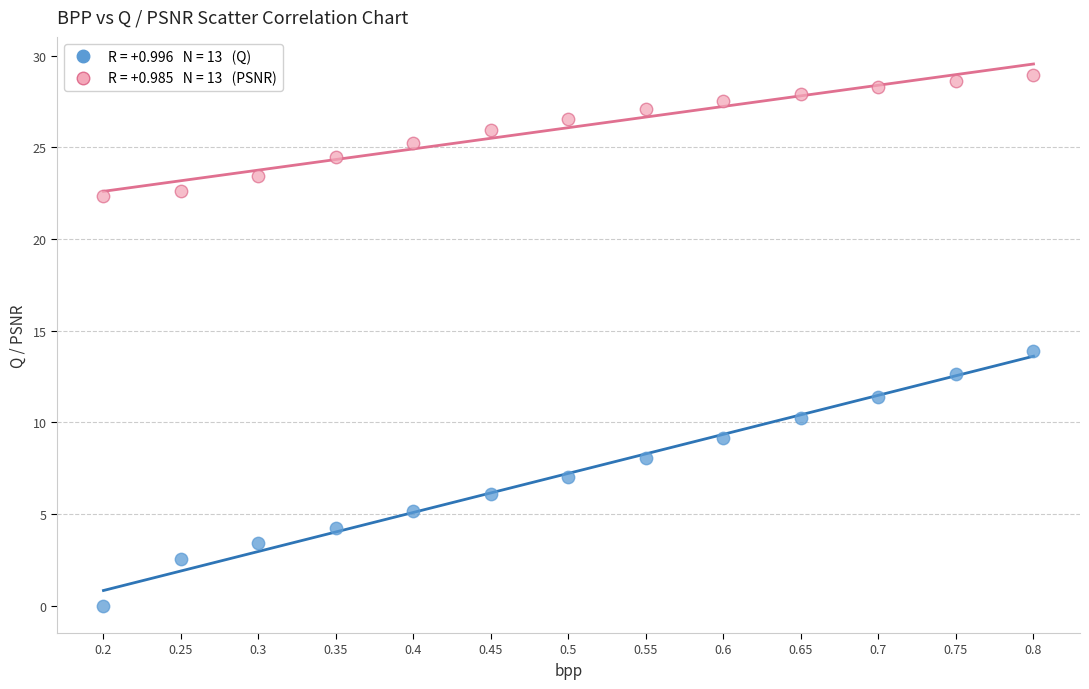

Across all data points, what is the range of X values (max minus min)?

0.6